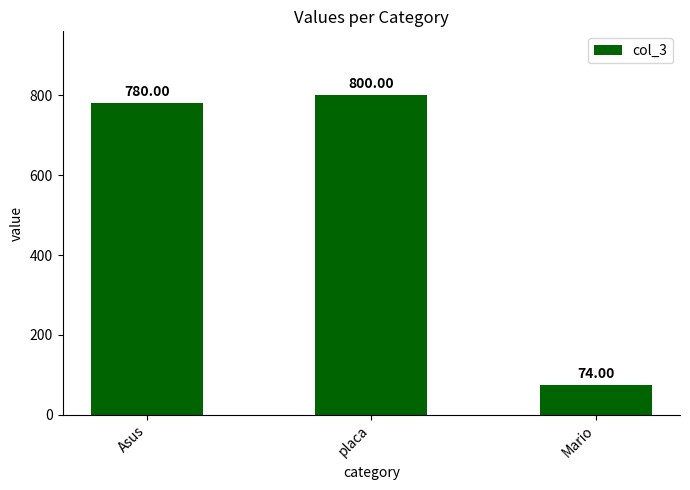

Reading left to right, transcribe all the data shown in this chart.

780	800	74